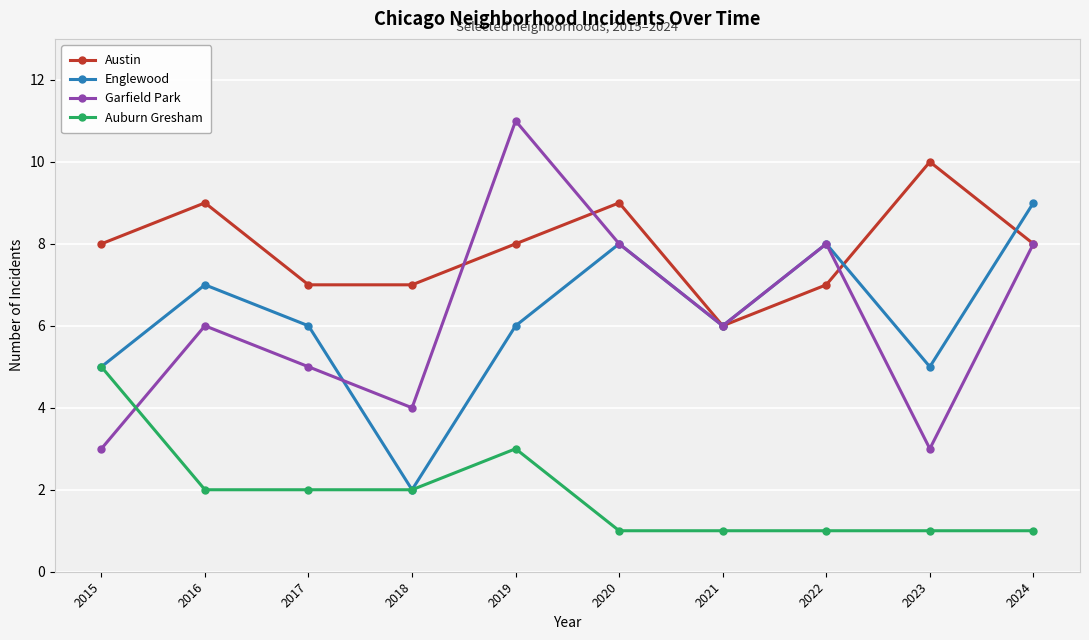

What value does the Garfield Park series have at 2020?

8